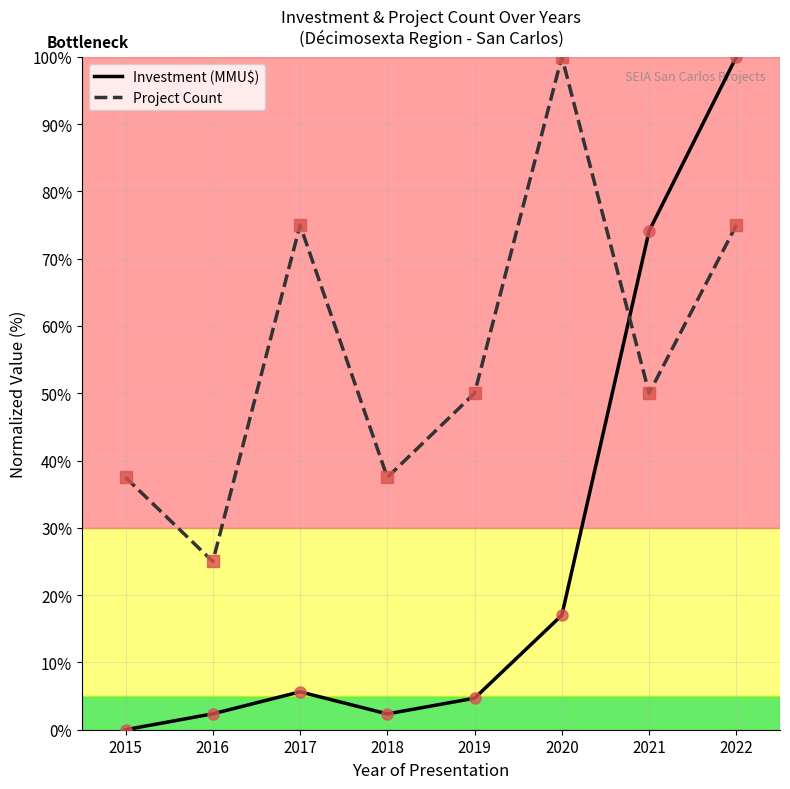

The value of Investment (MMU$) at 2016 is 2.4. True or false?

True